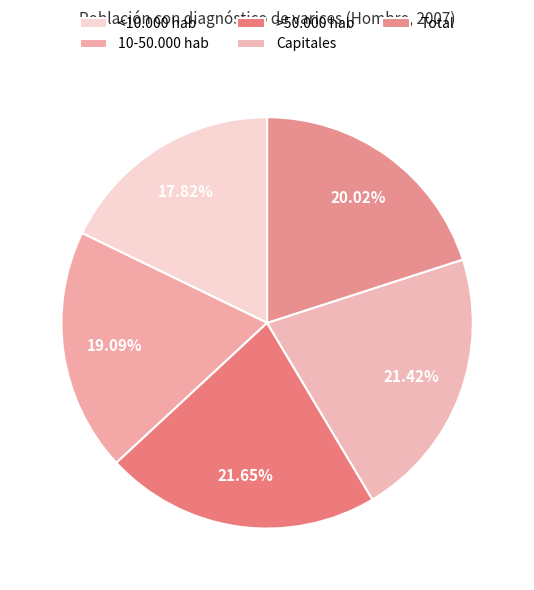

Rank the categories by value from lowest to highest.

<10.000 hab, 10-50.000 hab, Total, Capitales, >50.000 hab